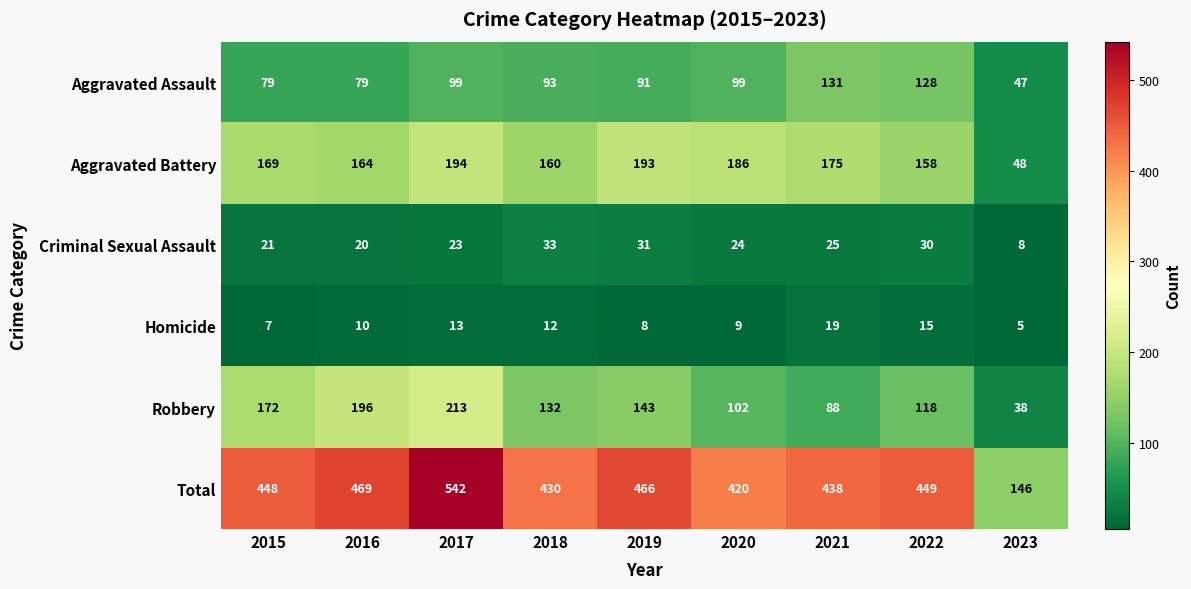

What is the maximum value for Homicide?

19